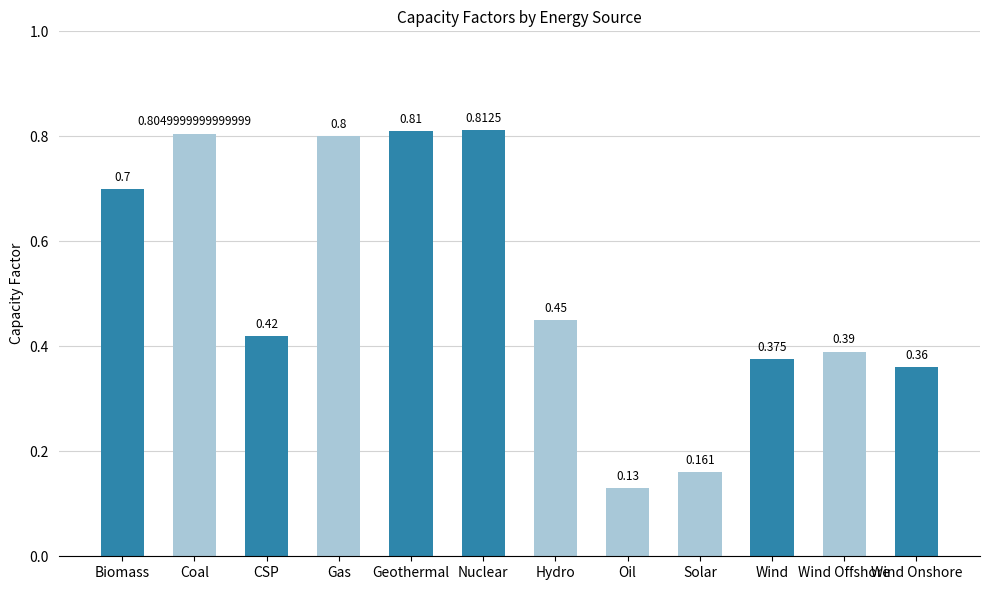

The value at Oil is 0.2. True or false?

False